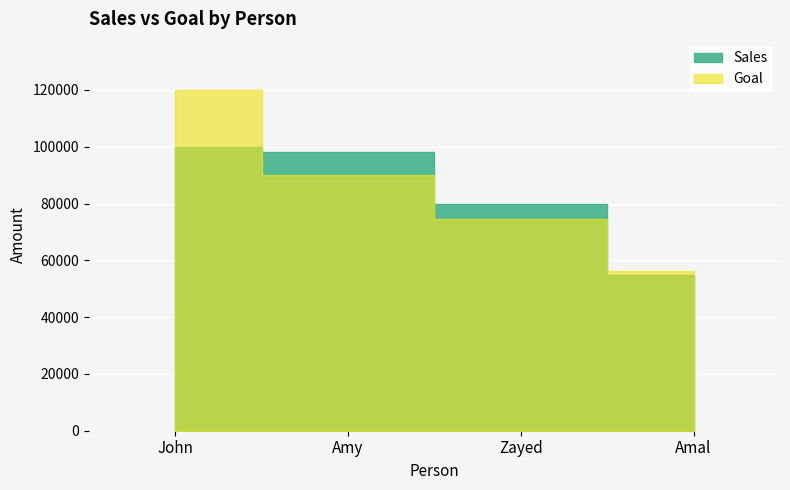

True or false: Goal has more than 0 interior local peaks.

False